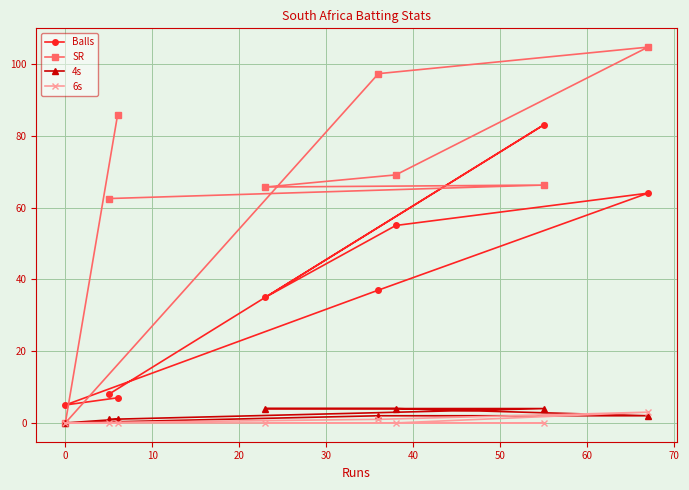

What are all the series names shown in the legend?

Balls, SR, 4s, 6s